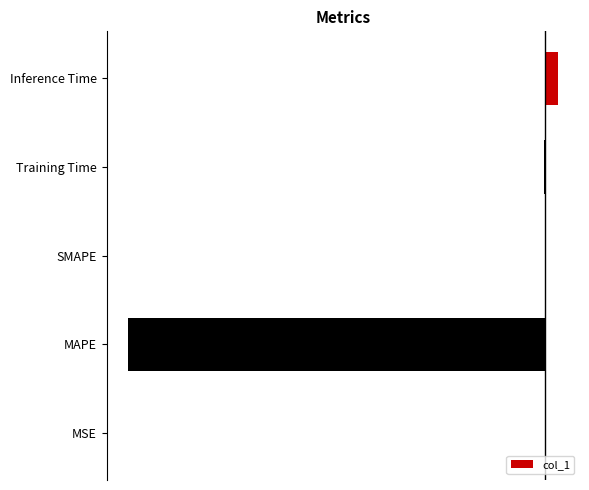

Rank the categories by value from lowest to highest.

MAPE, Training Time, SMAPE, MSE, Inference Time